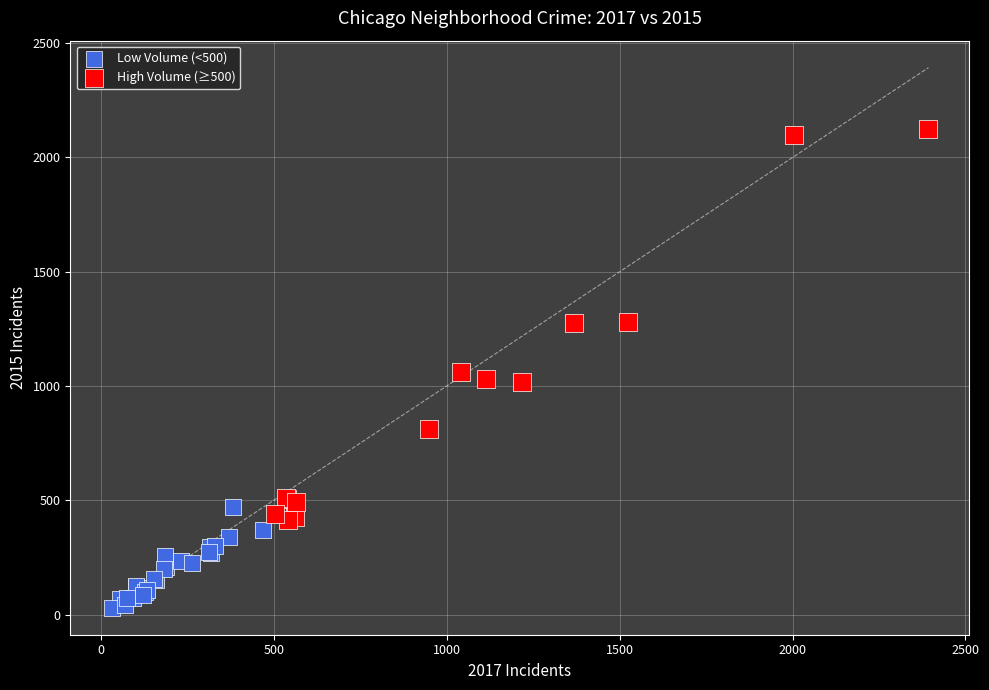

Which series contains the highest Y value?

High Volume (≥500)